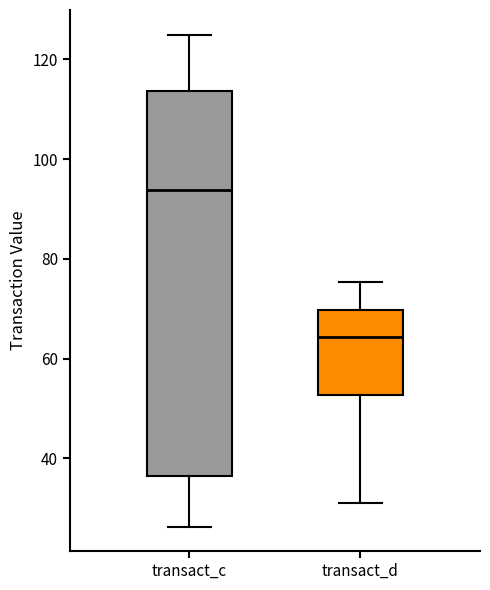

Where does the lower whisker of the box for transact_c end on the y-axis? The values are not printed on the chart, so give them approximately, as read against the axis.

26